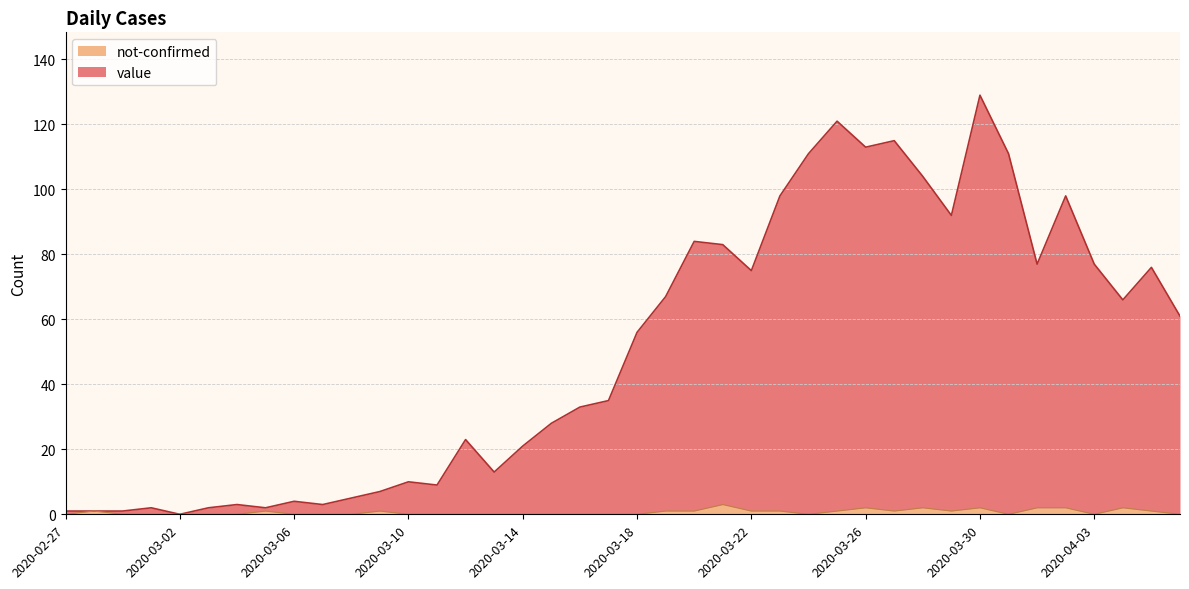

What is the difference between the maximum and minimum values in the value series?

129